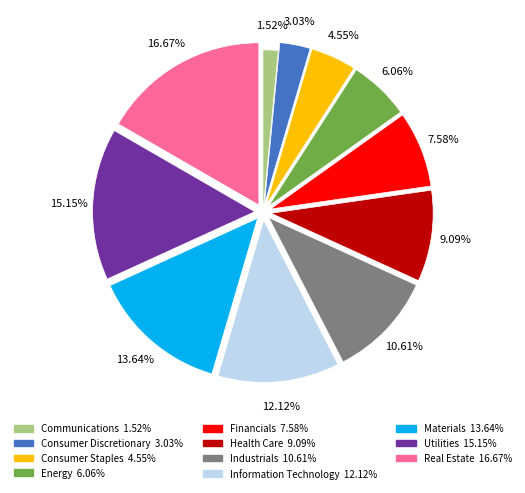

Is it true that Information Technology is 12% of the pie?

True